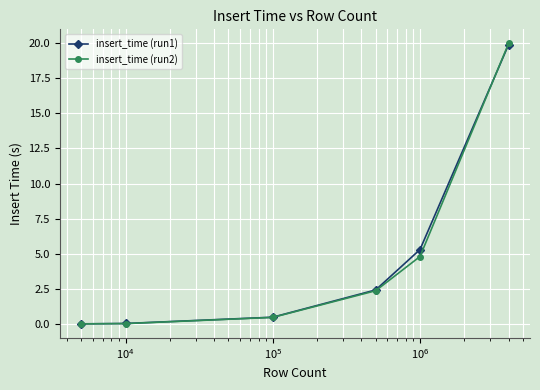

What is the average value of the insert_time (run2) series?

4.6